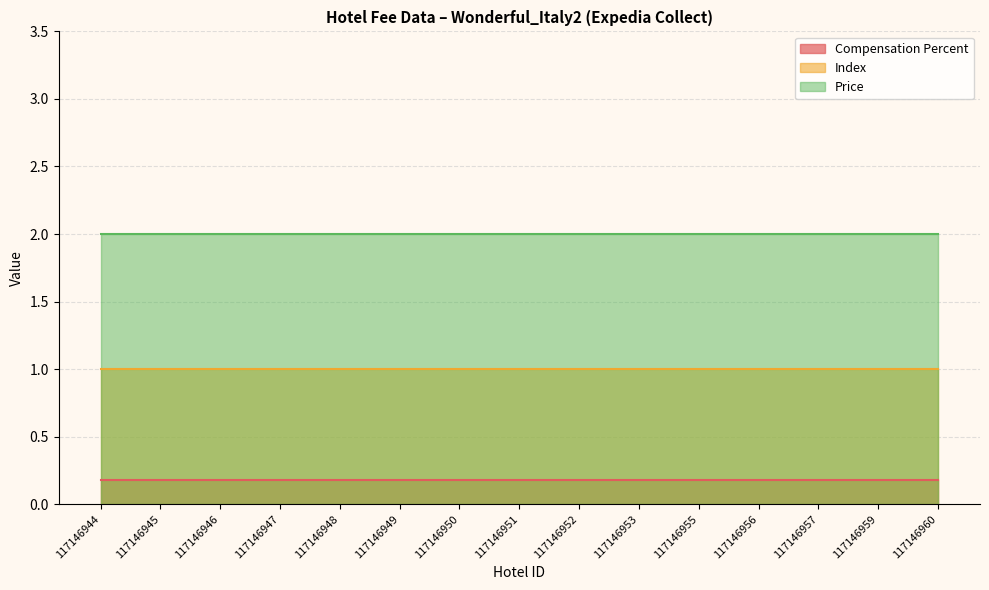

True or false: Price and Index cross at least once.

False